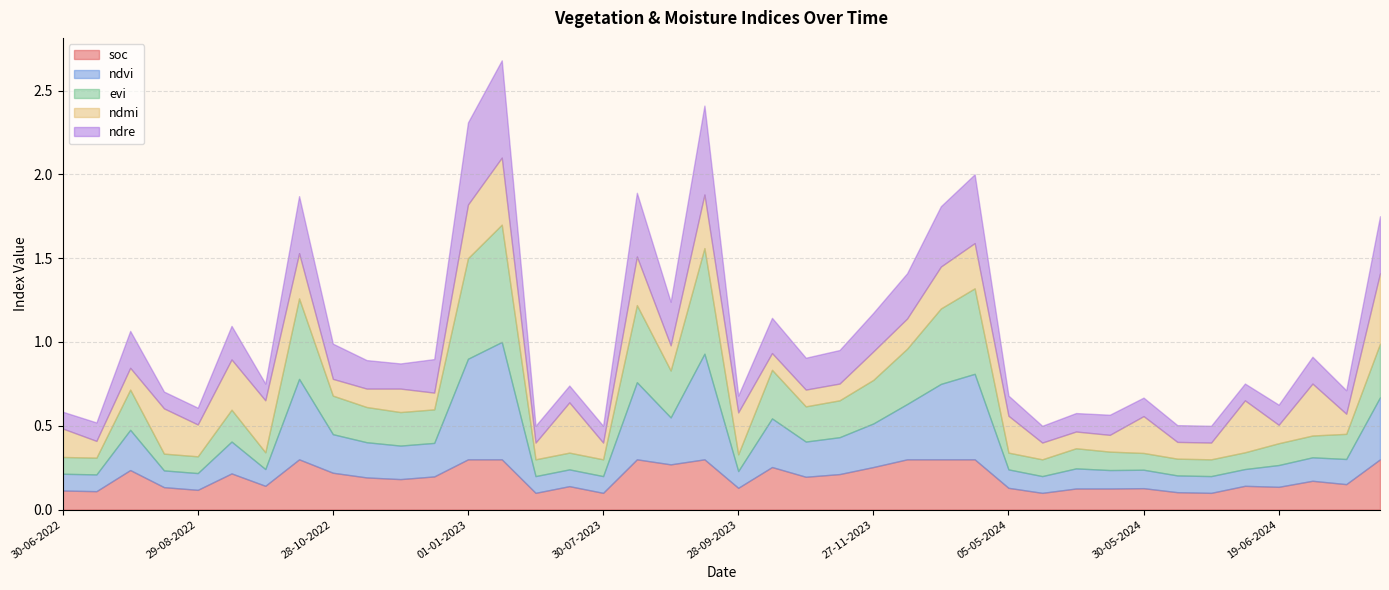

Reading right to left, extract all data points from this chart.

soc: 28-08-2024=0.3	14-07-2024=0.2	24-06-2024=0.2	19-06-2024=0.1	14-06-2024=0.1	09-06-2024=0.1	04-06-2024=0.1	30-05-2024=0.1	25-05-2024=0.1	20-05-2024=0.1	15-05-2024=0.1	05-05-2024=0.1	11-01-2024=0.3	01-01-2024=0.3	12-12-2023=0.3	27-11-2023=0.3	12-11-2023=0.2	28-10-2023=0.2	13-10-2023=0.3	28-09-2023=0.1	13-09-2023=0.3	29-08-2023=0.3	14-08-2023=0.3	30-07-2023=0.1	15-07-2023=0.1	30-06-2023=0.1	11-01-2023=0.3	01-01-2023=0.3	12-12-2022=0.2	27-11-2022=0.2	12-11-2022=0.2	28-10-2022=0.2	13-10-2022=0.3	28-09-2022=0.1	13-09-2022=0.2	29-08-2022=0.1	14-08-2022=0.1	30-07-2022=0.2	15-07-2022=0.1	30-06-2022=0.1
ndvi: 28-08-2024=0.4	14-07-2024=0.1	24-06-2024=0.1	19-06-2024=0.1	14-06-2024=0.1	09-06-2024=0.1	04-06-2024=0.1	30-05-2024=0.1	25-05-2024=0.1	20-05-2024=0.1	15-05-2024=0.1	05-05-2024=0.1	11-01-2024=0.5	01-01-2024=0.5	12-12-2023=0.3	27-11-2023=0.3	12-11-2023=0.2	28-10-2023=0.2	13-10-2023=0.3	28-09-2023=0.1	13-09-2023=0.6	29-08-2023=0.3	14-08-2023=0.5	30-07-2023=0.1	15-07-2023=0.1	30-06-2023=0.1	11-01-2023=0.7	01-01-2023=0.6	12-12-2022=0.2	27-11-2022=0.2	12-11-2022=0.2	28-10-2022=0.2	13-10-2022=0.5	28-09-2022=0.1	13-09-2022=0.2	29-08-2022=0.1	14-08-2022=0.1	30-07-2022=0.2	15-07-2022=0.1	30-06-2022=0.1
evi: 28-08-2024=0.3	14-07-2024=0.1	24-06-2024=0.1	19-06-2024=0.1	14-06-2024=0.1	09-06-2024=0.1	04-06-2024=0.1	30-05-2024=0.1	25-05-2024=0.1	20-05-2024=0.1	15-05-2024=0.1	05-05-2024=0.1	11-01-2024=0.5	01-01-2024=0.5	12-12-2023=0.3	27-11-2023=0.3	12-11-2023=0.2	28-10-2023=0.2	13-10-2023=0.3	28-09-2023=0.1	13-09-2023=0.6	29-08-2023=0.3	14-08-2023=0.5	30-07-2023=0.1	15-07-2023=0.1	30-06-2023=0.1	11-01-2023=0.7	01-01-2023=0.6	12-12-2022=0.2	27-11-2022=0.2	12-11-2022=0.2	28-10-2022=0.2	13-10-2022=0.5	28-09-2022=0.1	13-09-2022=0.2	29-08-2022=0.1	14-08-2022=0.1	30-07-2022=0.2	15-07-2022=0.1	30-06-2022=0.1
ndmi: 28-08-2024=0.4	14-07-2024=0.1	24-06-2024=0.3	19-06-2024=0.1	14-06-2024=0.3	09-06-2024=0.1	04-06-2024=0.1	30-05-2024=0.2	25-05-2024=0.1	20-05-2024=0.1	15-05-2024=0.1	05-05-2024=0.2	11-01-2024=0.3	01-01-2024=0.2	12-12-2023=0.2	27-11-2023=0.2	12-11-2023=0.1	28-10-2023=0.1	13-10-2023=0.1	28-09-2023=0.2	13-09-2023=0.3	29-08-2023=0.1	14-08-2023=0.3	30-07-2023=0.1	15-07-2023=0.3	30-06-2023=0.1	11-01-2023=0.4	01-01-2023=0.3	12-12-2022=0.1	27-11-2022=0.1	12-11-2022=0.1	28-10-2022=0.1	13-10-2022=0.3	28-09-2022=0.3	13-09-2022=0.3	29-08-2022=0.2	14-08-2022=0.3	30-07-2022=0.1	15-07-2022=0.1	30-06-2022=0.2
ndre: 28-08-2024=0.3	14-07-2024=0.1	24-06-2024=0.2	19-06-2024=0.1	14-06-2024=0.1	09-06-2024=0.1	04-06-2024=0.1	30-05-2024=0.1	25-05-2024=0.1	20-05-2024=0.1	15-05-2024=0.1	05-05-2024=0.1	11-01-2024=0.4	01-01-2024=0.4	12-12-2023=0.3	27-11-2023=0.2	12-11-2023=0.2	28-10-2023=0.2	13-10-2023=0.2	28-09-2023=0.1	13-09-2023=0.5	29-08-2023=0.3	14-08-2023=0.4	30-07-2023=0.1	15-07-2023=0.1	30-06-2023=0.1	11-01-2023=0.6	01-01-2023=0.5	12-12-2022=0.2	27-11-2022=0.1	12-11-2022=0.2	28-10-2022=0.2	13-10-2022=0.3	28-09-2022=0.1	13-09-2022=0.2	29-08-2022=0.1	14-08-2022=0.1	30-07-2022=0.2	15-07-2022=0.1	30-06-2022=0.1